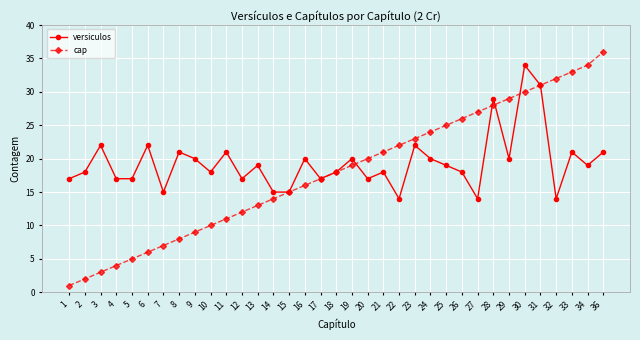

How many lines are shown in the chart?

2